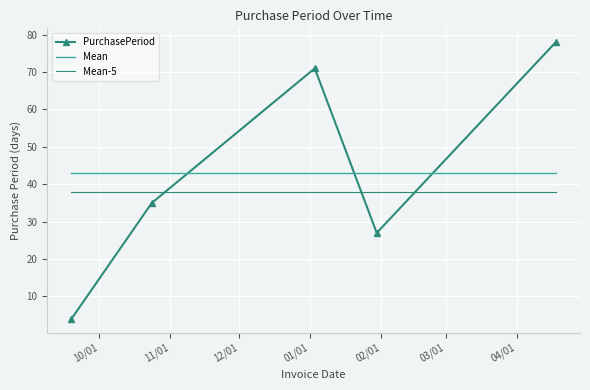

Which series has the widest spread of values?

PurchasePeriod